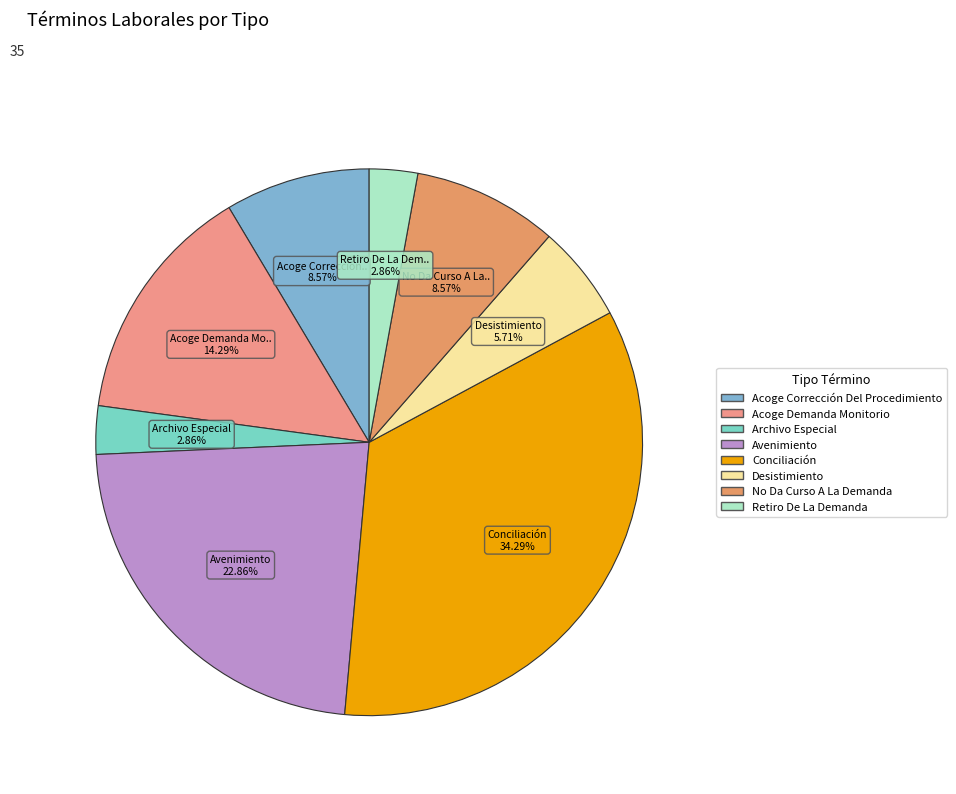

To the nearest percent, what is the difference between the largest and smallest slice percentages?

31%